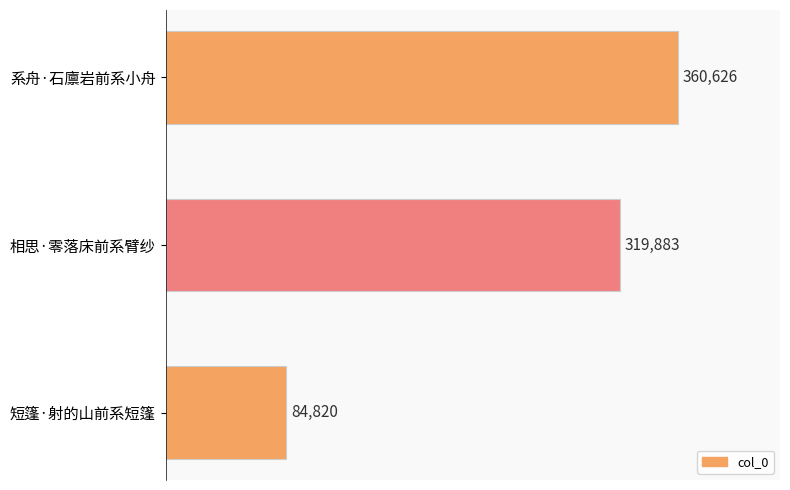

What is the sum of all values?

765329